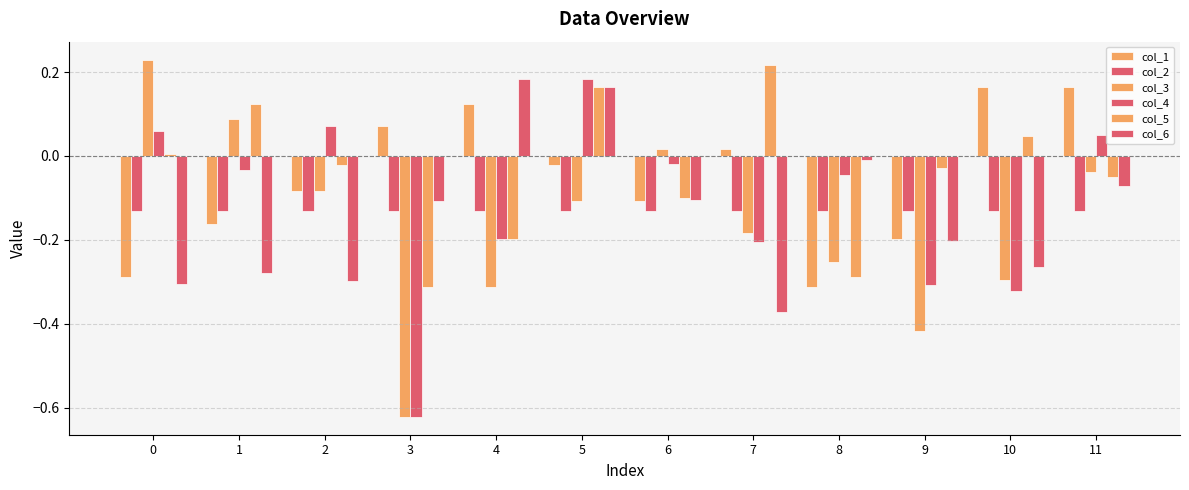

Are the bars grouped side by side (vs. stacked)?

Yes